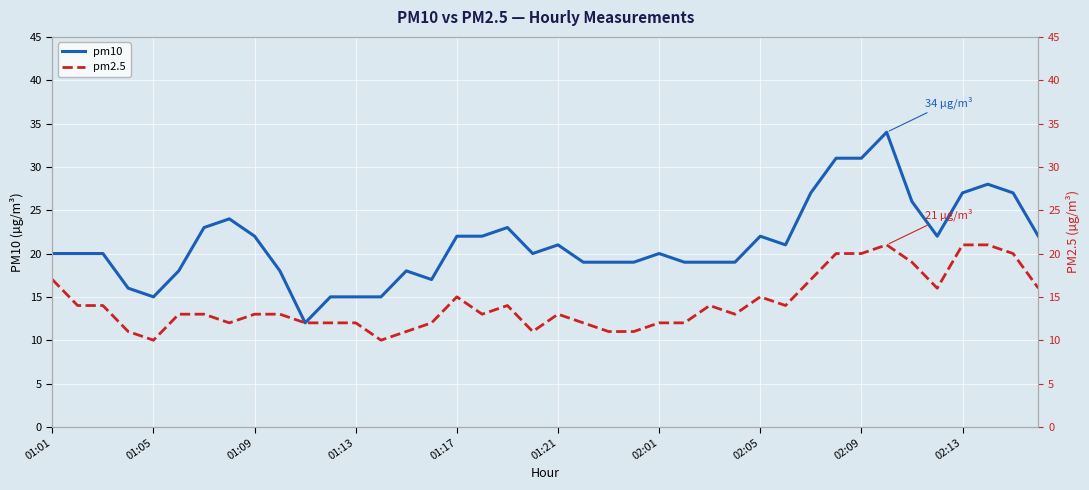

Is the value of pm10 at 01:17 greater than the value of pm2.5 at 02:13?

Yes